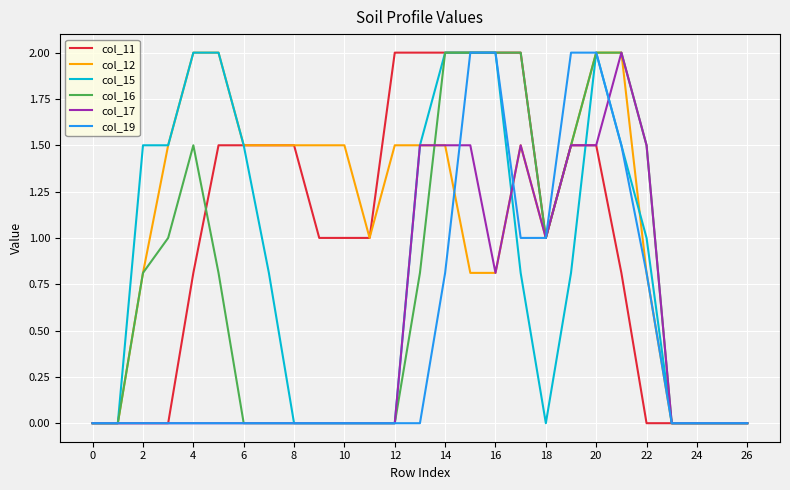

Which series has the largest total across all categories?

col_12